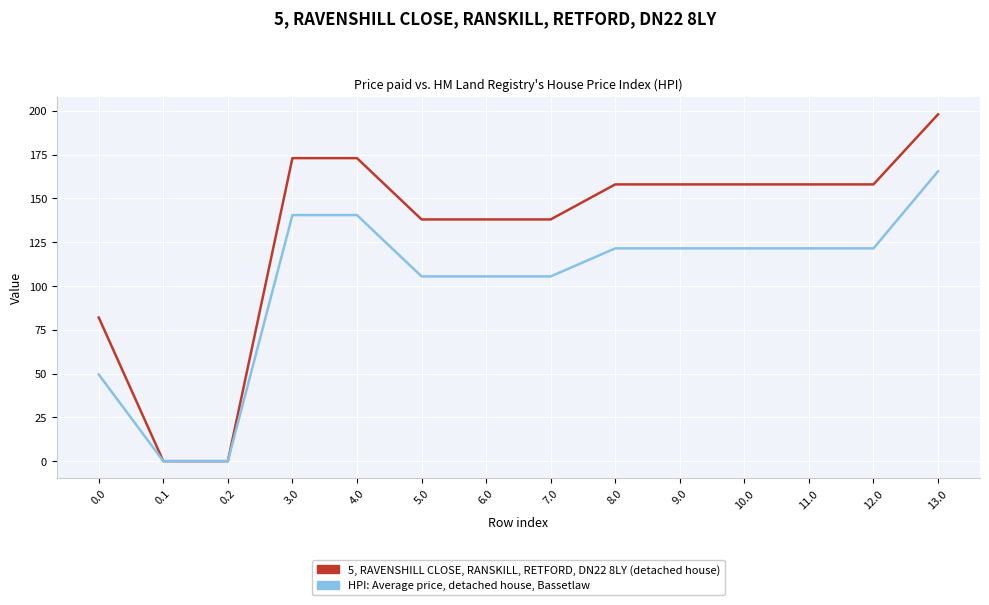

Which series has the largest range (max minus min)?

5, RAVENSHILL CLOSE, RANSKILL, RETFORD, DN22 8LY (detached house)